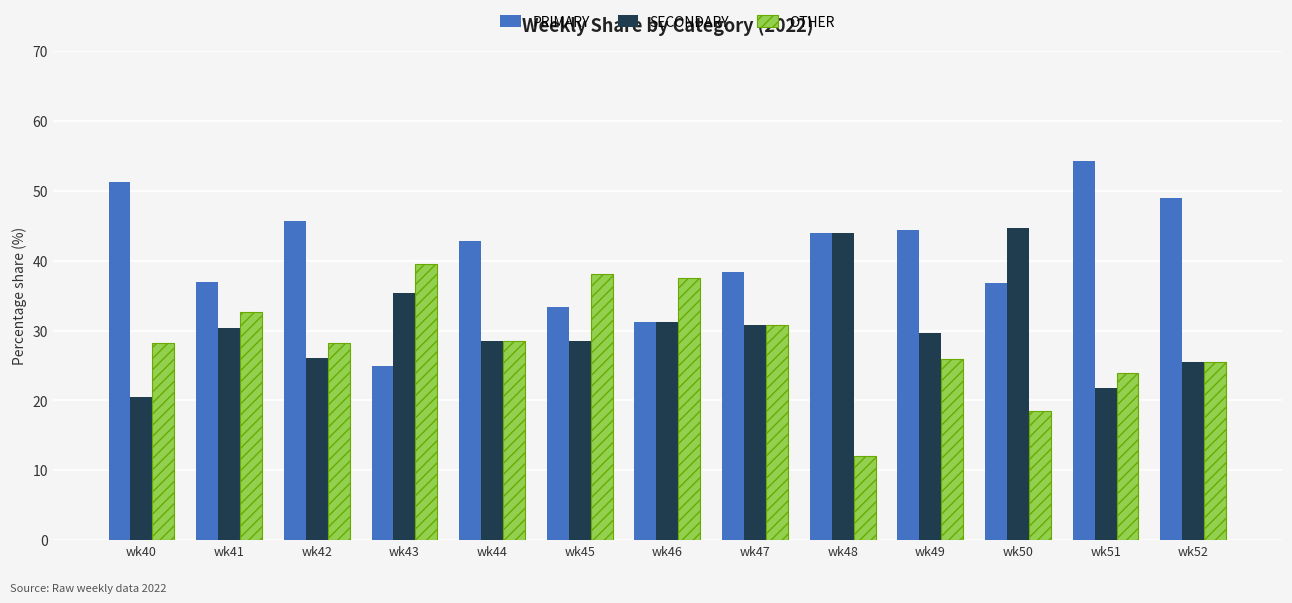

What is the value of the PRIMARY bar at the 11th from the left?

36.8